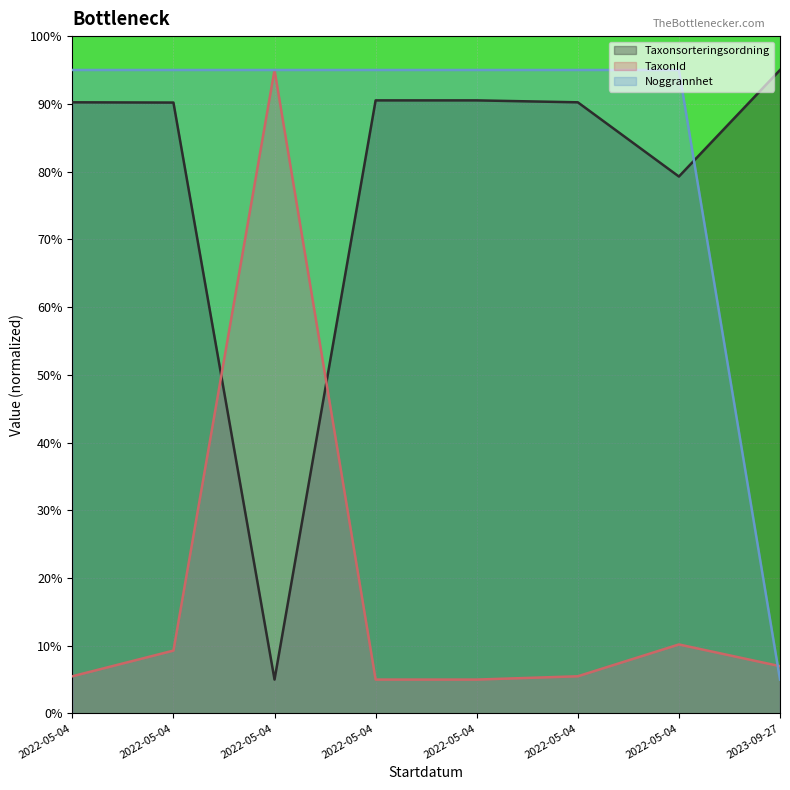

After their last crossing, which series has the higher values: Taxonsorteringsordning or Noggrannhet?

Taxonsorteringsordning